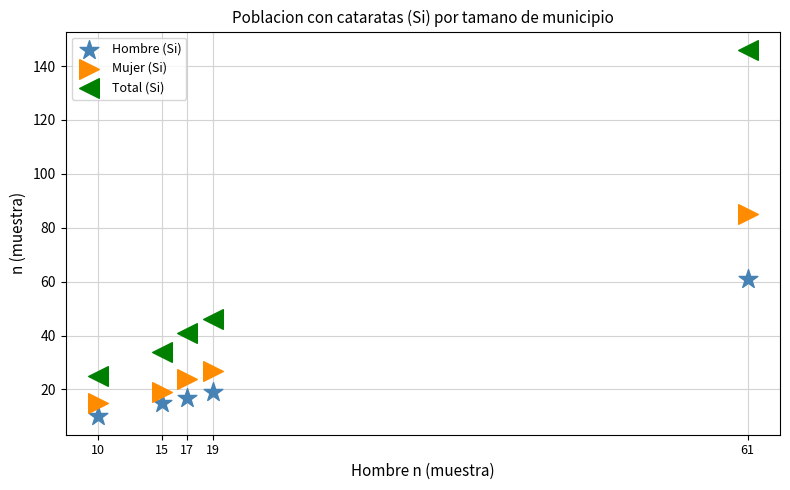

What is the X range (max minus min) for the scatter plot?

51